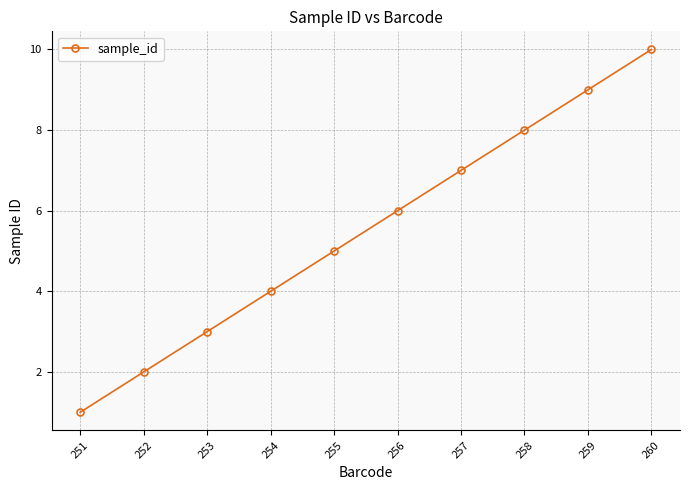

What is the sum of the values at 253 and 257?

10